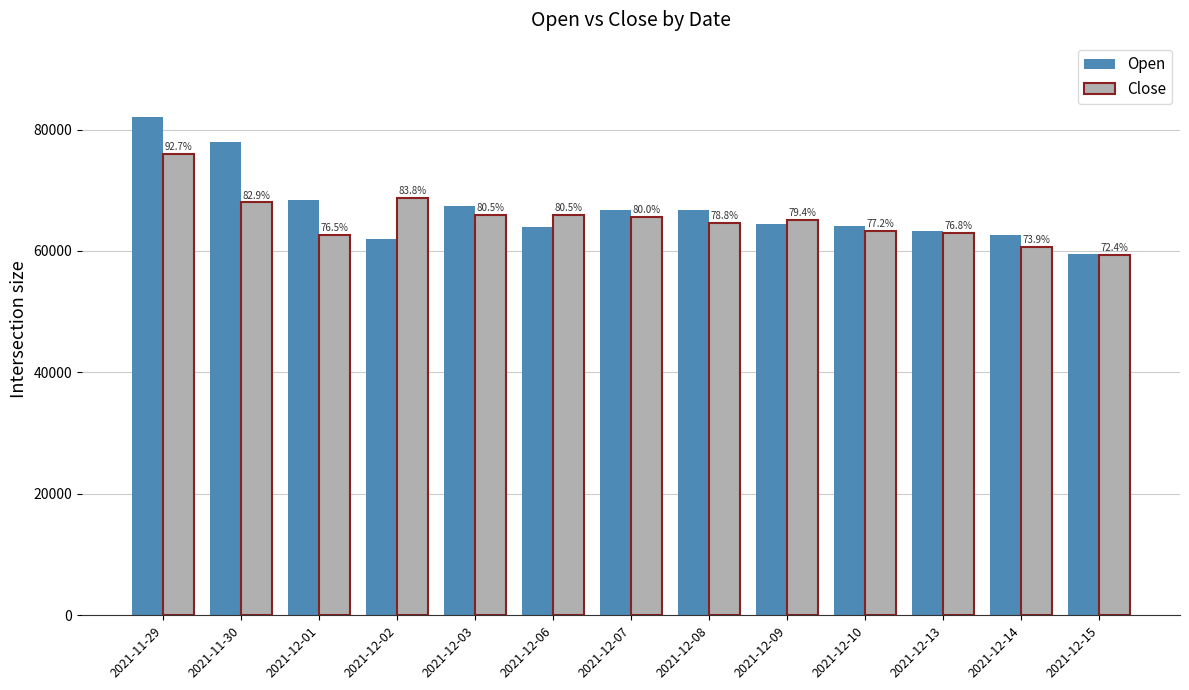

Between 2021-12-09 and 2021-12-10, which series saw the biggest shift?

Close